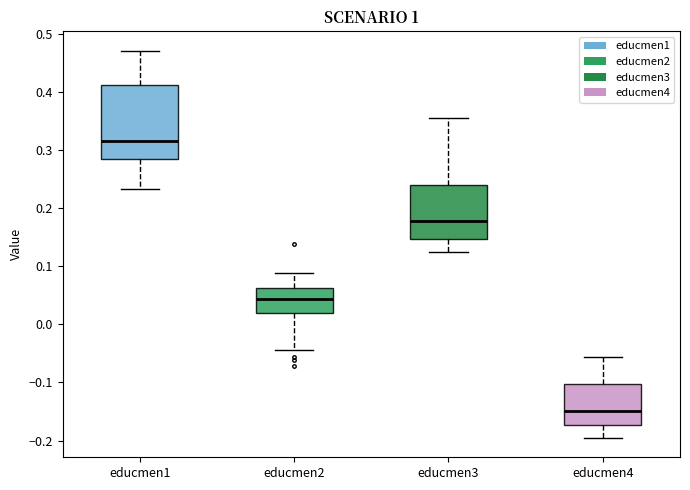

Which box's median line is the highest?

educmen1